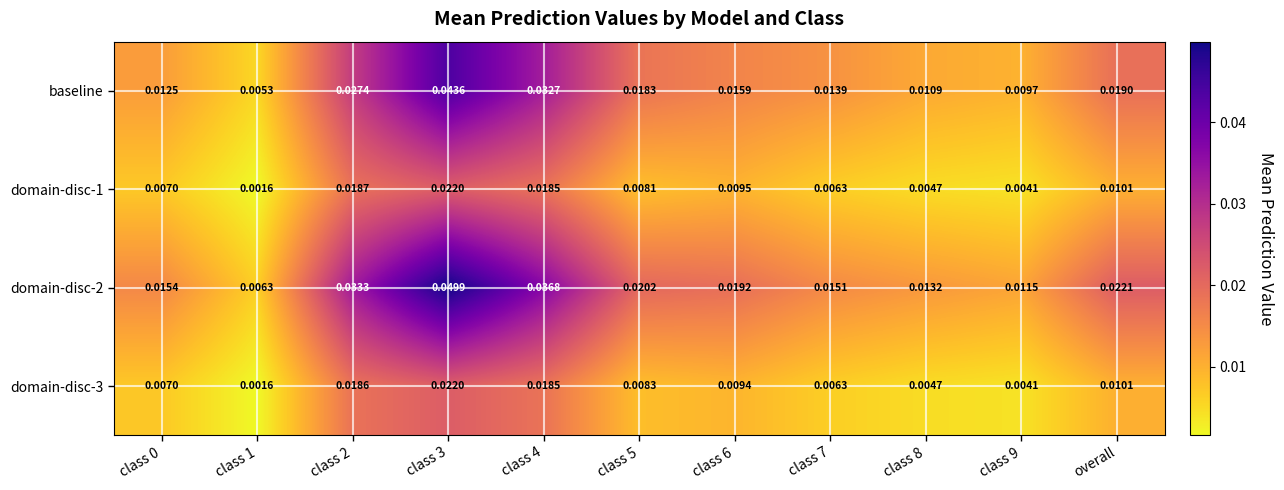

What is the total value across all series at class 4?

0.1